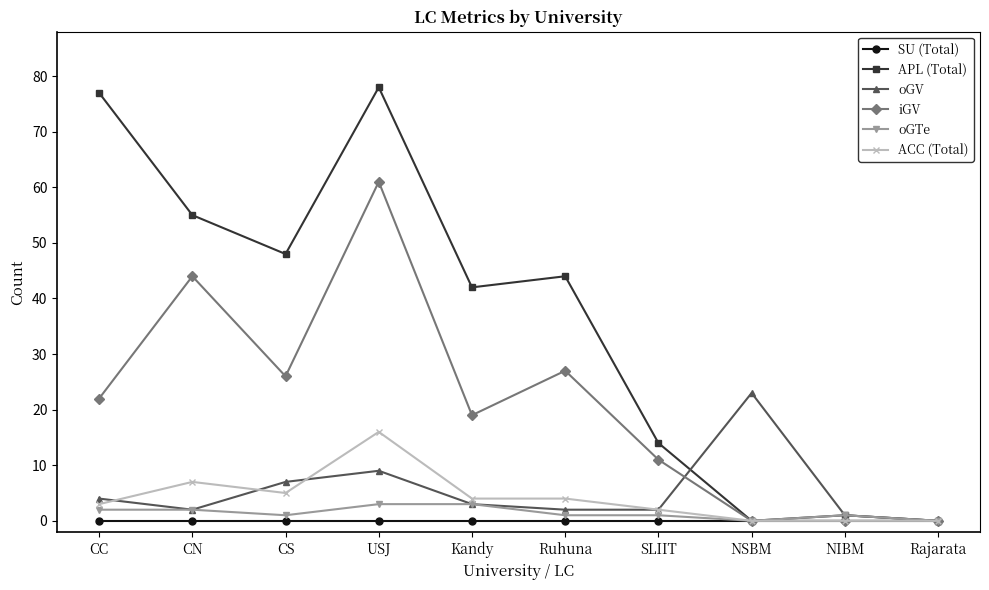

At which category is the sum across all series the highest?

USJ